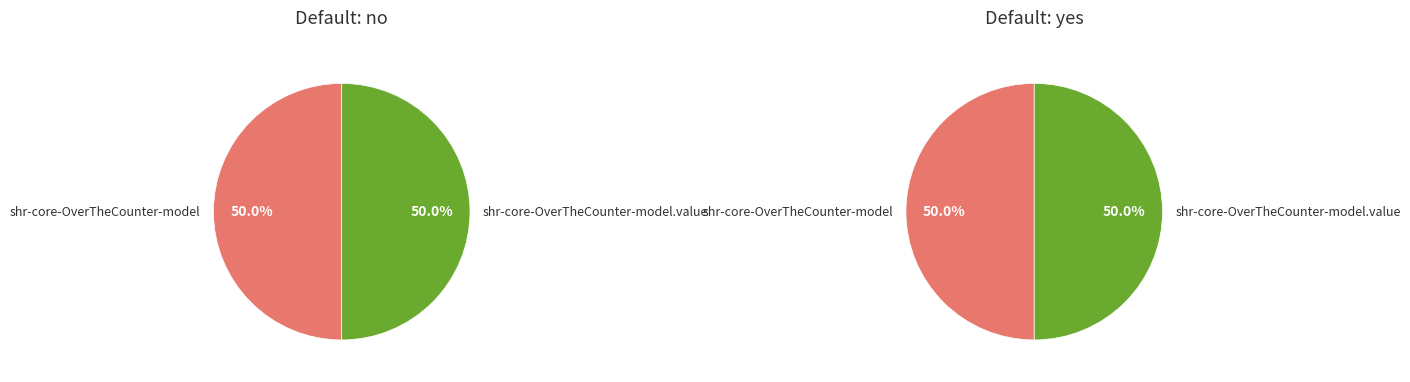

Combined, what portion of the pie is shr-core-OverTheCounter-model and shr-core-OverTheCounter-model.value?

100.0%